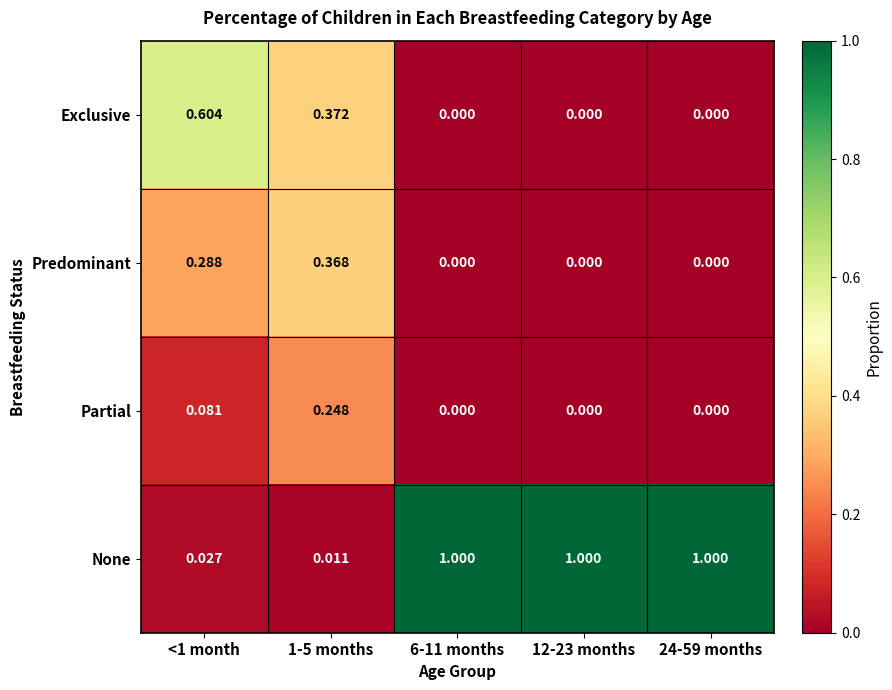

Which series has the largest range (max minus min)?

None